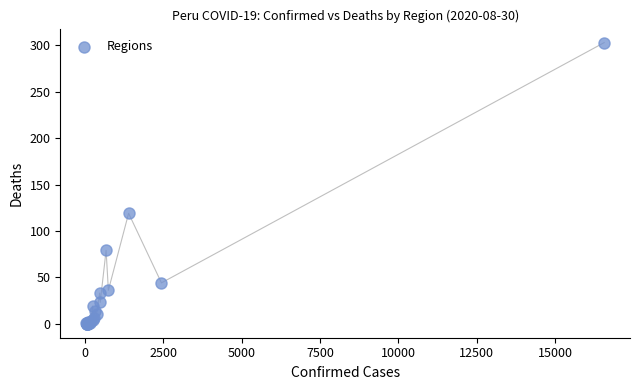

What Y value in the scatter plot is closest to 151?

119